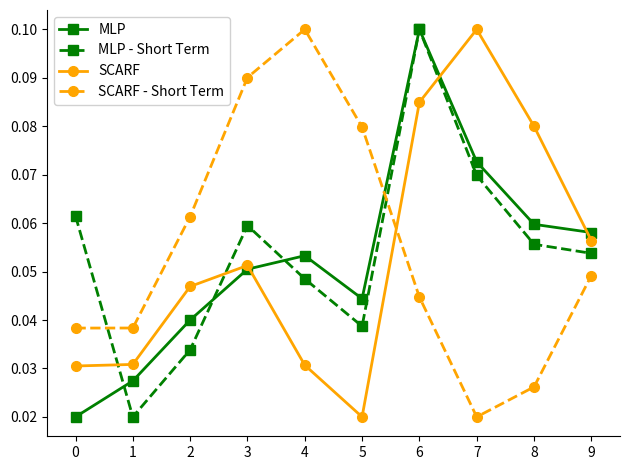

Which series changed the most between 0 and 4?

SCARF - Short Term